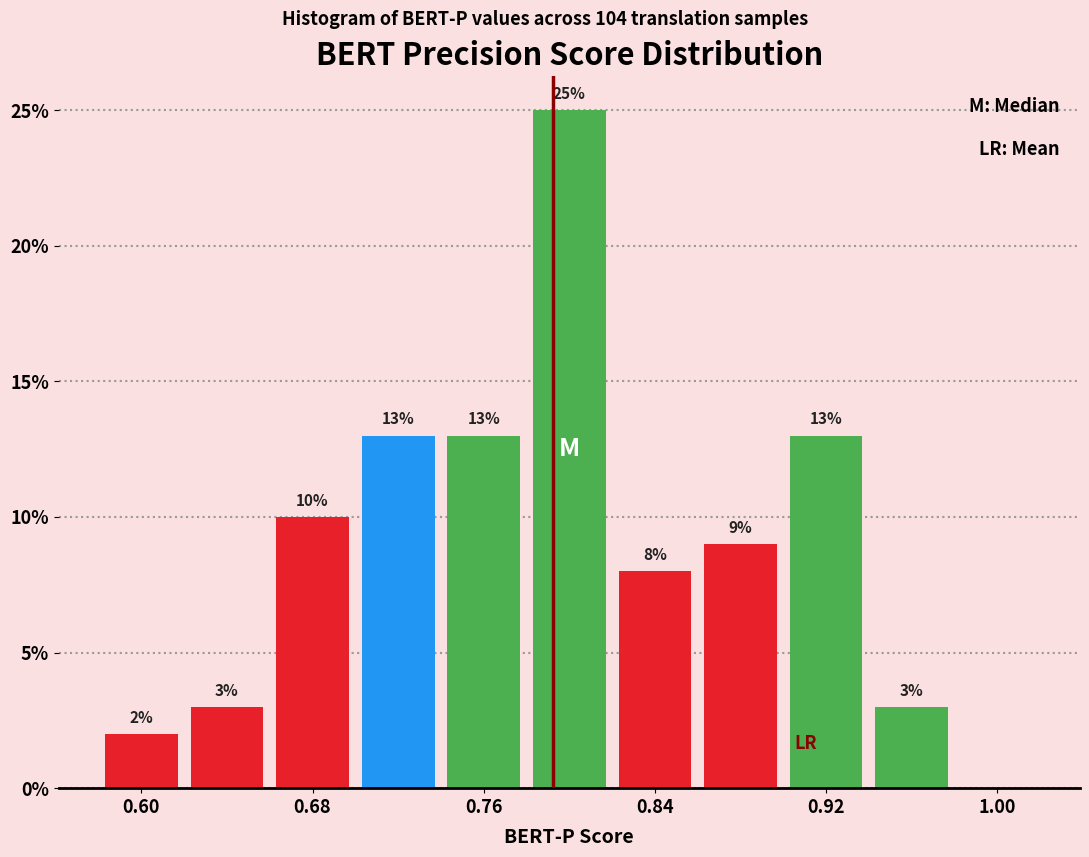

Over which range of the x-axis is the bar tallest?

0.78 to 0.82